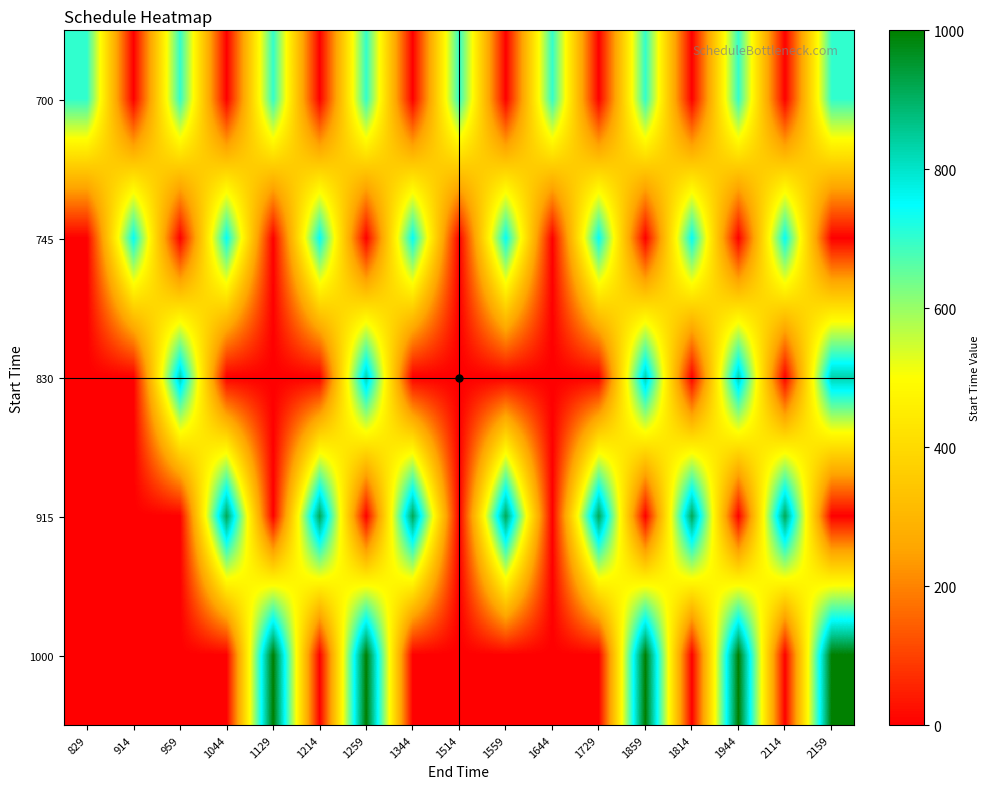

Reading left to right, transcribe all the data shown in this chart.

700: 829=700	914=0	959=700	1044=0	1129=700	1214=0	1259=700	1344=0	1514=700	1559=0	1644=700	1729=0	1859=700	1814=0	1944=700	2114=0	2159=700
745: 829=0	914=745	959=0	1044=745	1129=0	1214=745	1259=0	1344=745	1514=0	1559=745	1644=0	1729=745	1859=0	1814=745	1944=0	2114=745	2159=0
830: 829=0	914=0	959=830	1044=0	1129=0	1214=0	1259=830	1344=0	1514=0	1559=0	1644=0	1729=0	1859=830	1814=0	1944=830	2114=0	2159=830
915: 829=0	914=0	959=0	1044=915	1129=0	1214=915	1259=0	1344=915	1514=0	1559=915	1644=0	1729=915	1859=0	1814=915	1944=0	2114=915	2159=0
1000: 829=0	914=0	959=0	1044=0	1129=1000	1214=0	1259=1000	1344=0	1514=0	1559=0	1644=0	1729=0	1859=1000	1814=0	1944=1000	2114=0	2159=1000